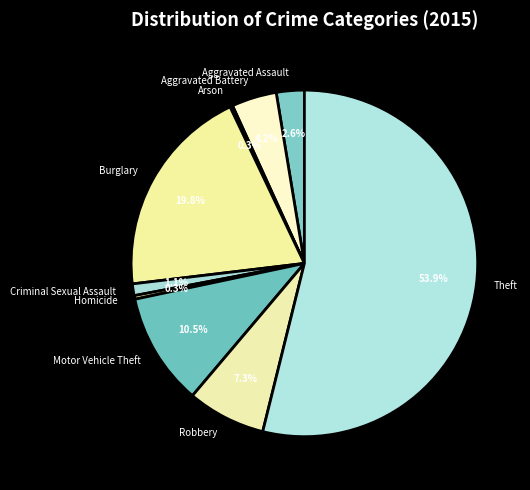

Which has a higher value, Criminal Sexual Assault or Motor Vehicle Theft?

Motor Vehicle Theft